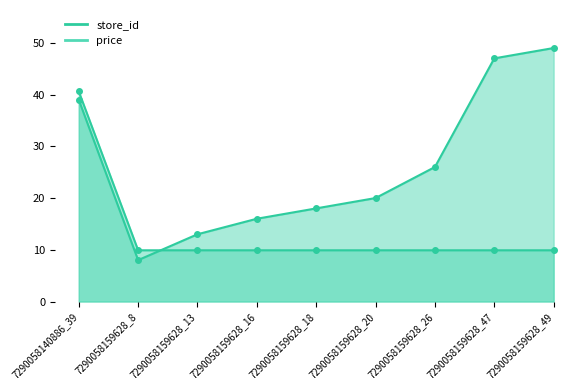

What is the label of the 5th point from the left?

7290058159628_18